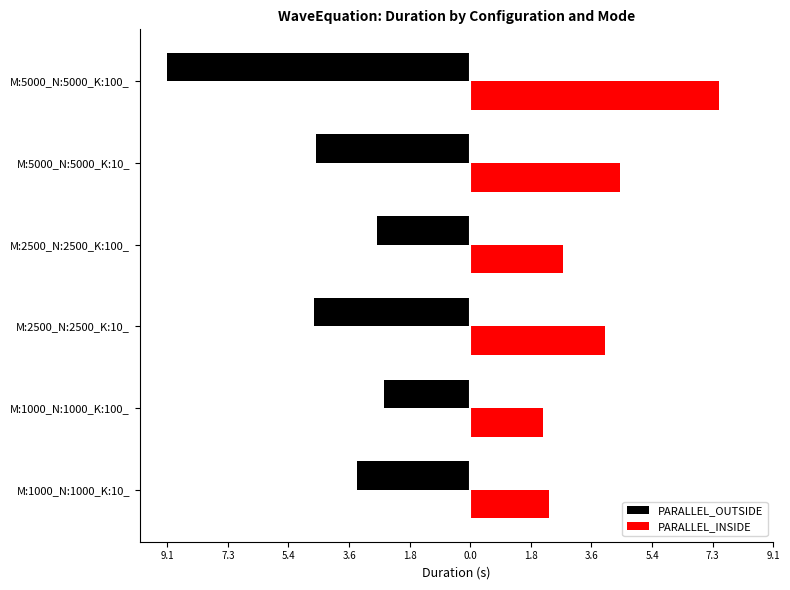

What are all the series names shown in the legend?

PARALLEL_OUTSIDE, PARALLEL_INSIDE